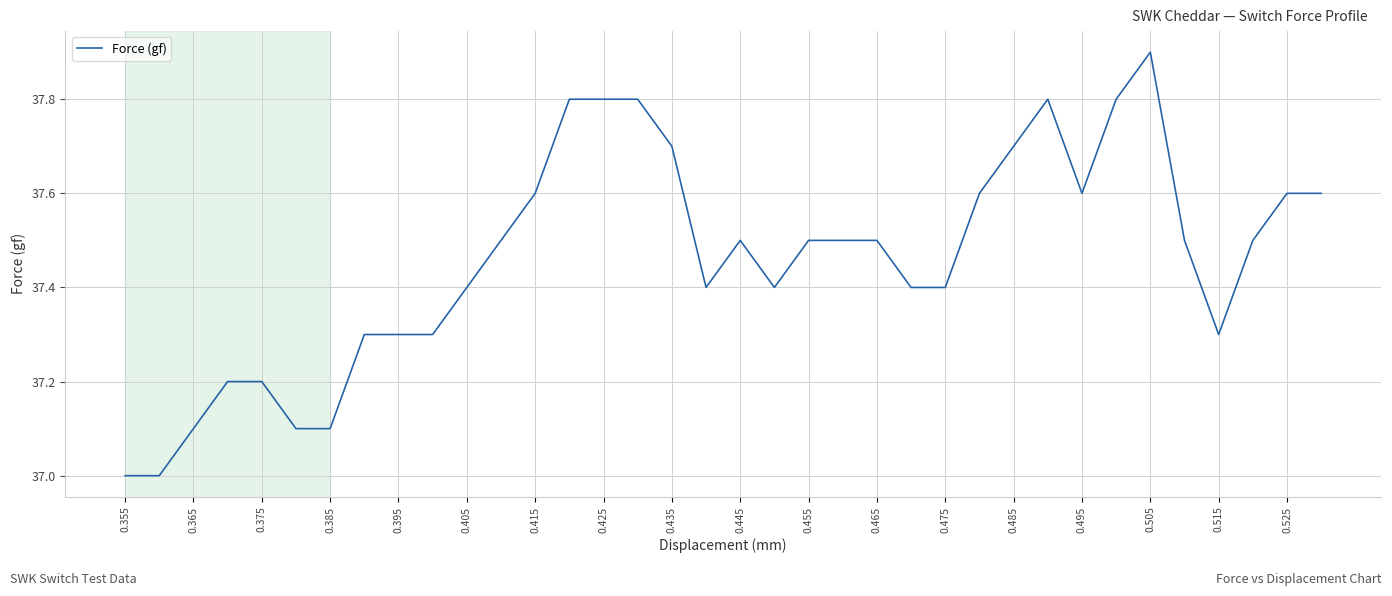

What is the difference between the maximum and minimum values?

0.9